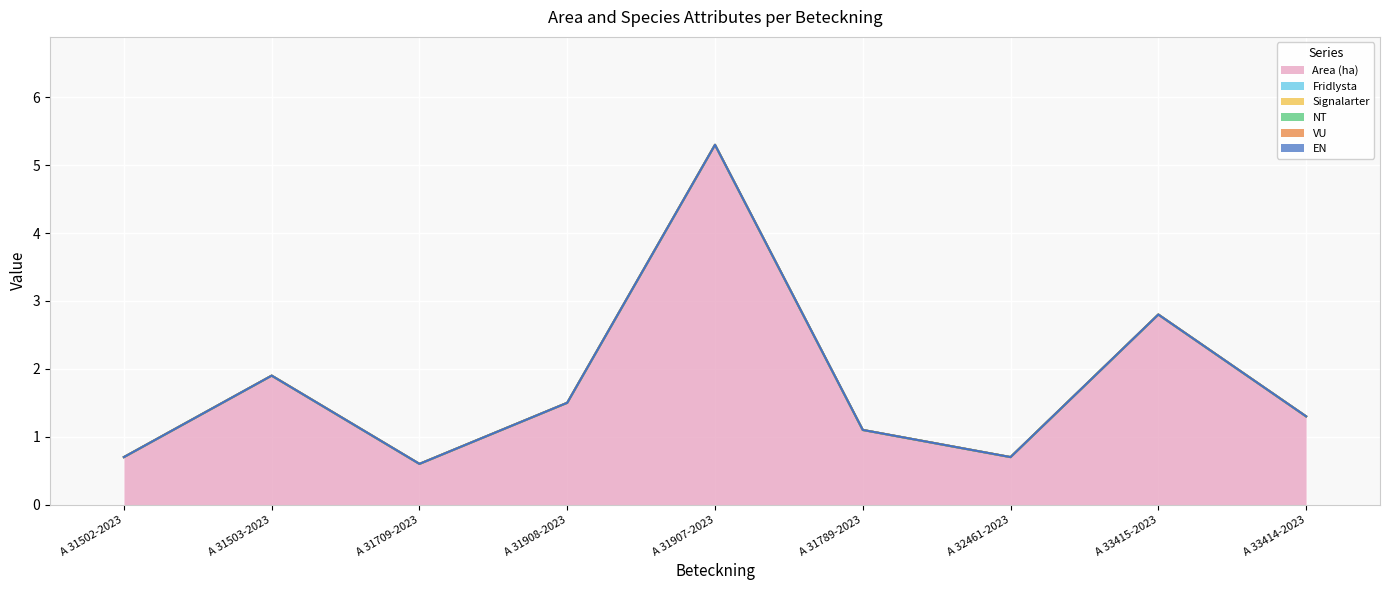

How many lines are shown in the chart?

6